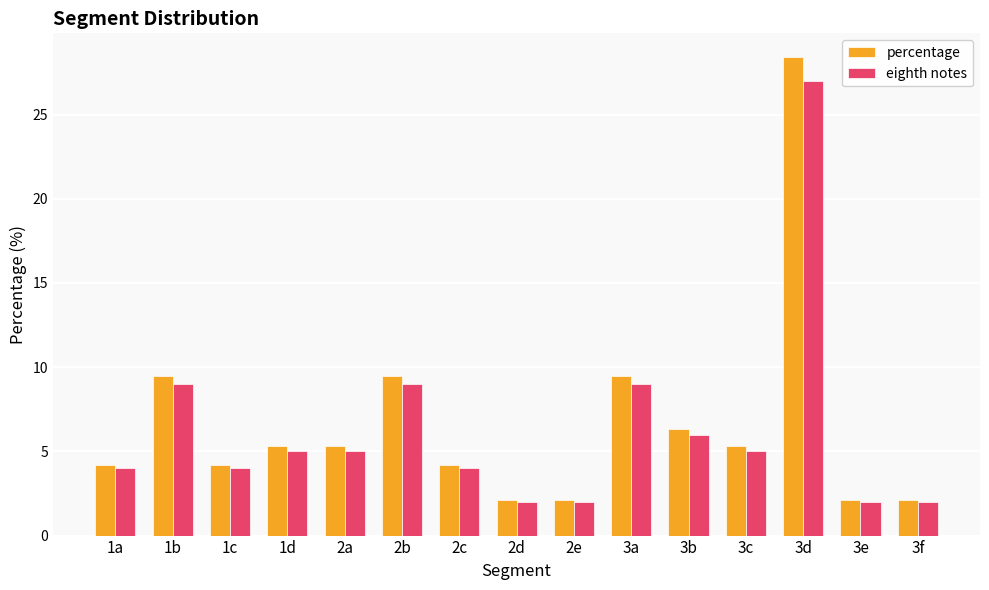

Which series changed the most between 3b and 3f?

percentage